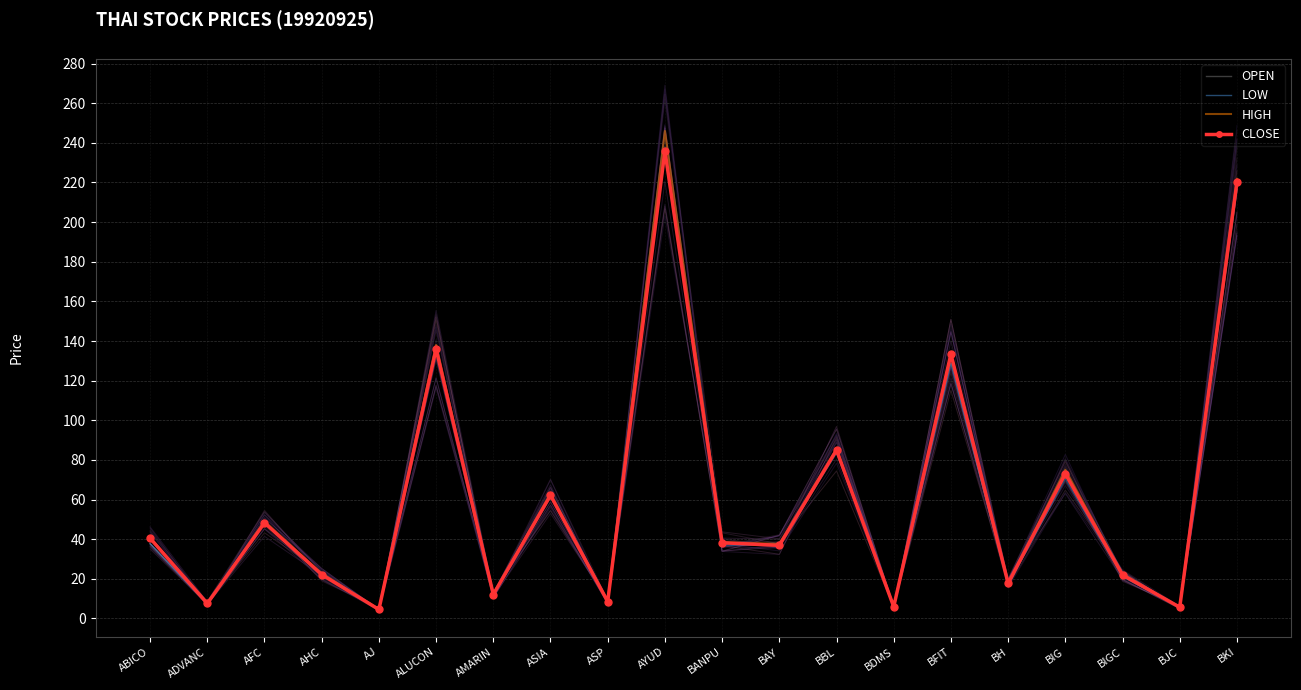

The LOW series shows 12.7 at ADVANC. True or false?

False